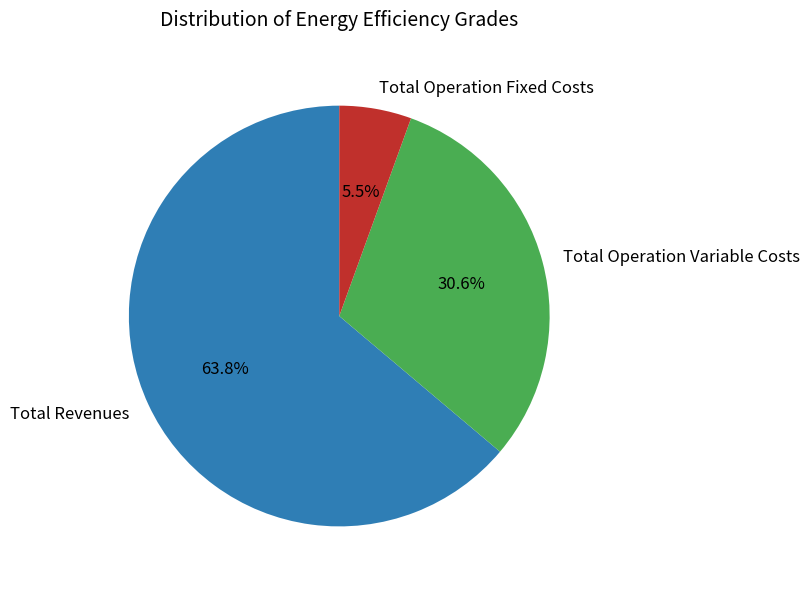

Rank the categories by value from lowest to highest.

Total Operation Fixed Costs, Total Operation Variable Costs, Total Revenues